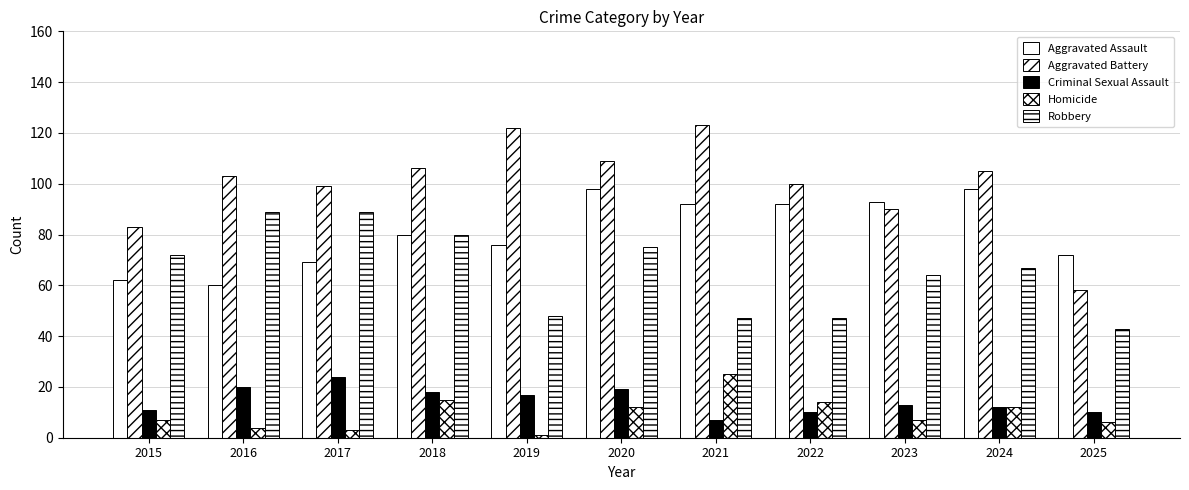

Count the number of data series in this chart.

5